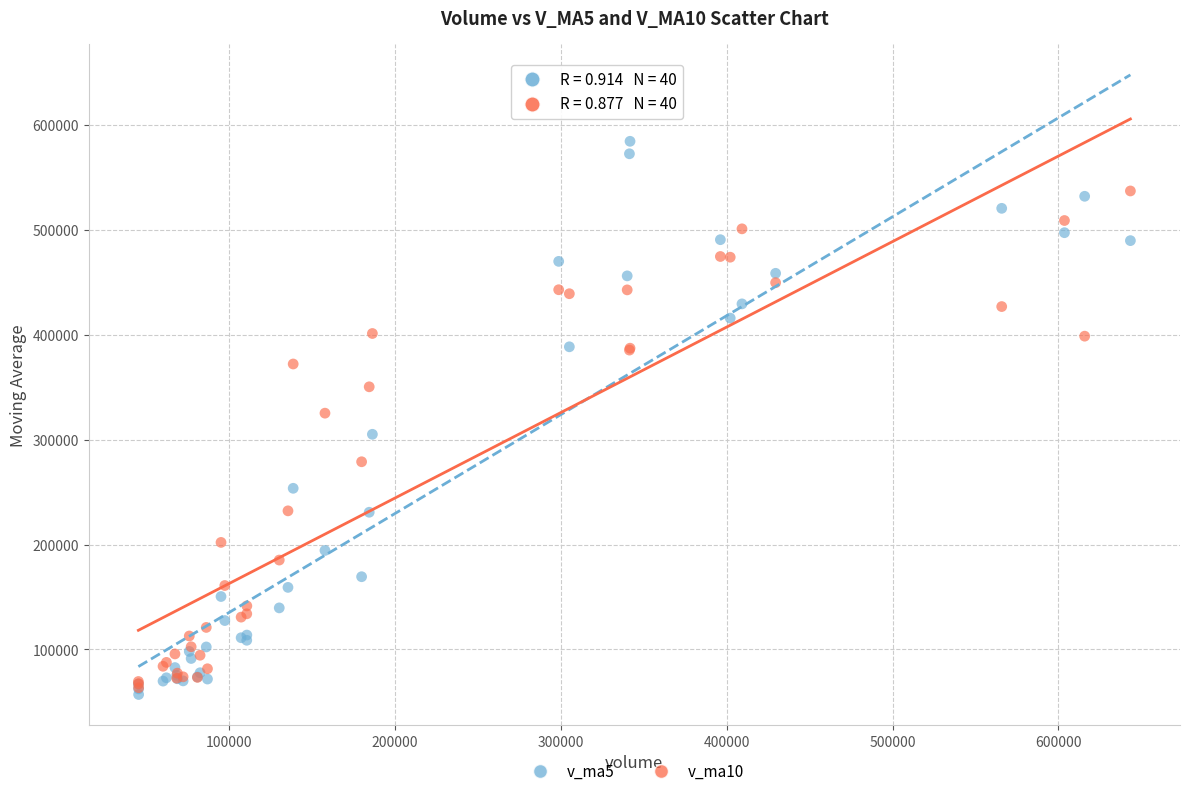

What are all the series names shown in the legend?

v_ma5, v_ma10